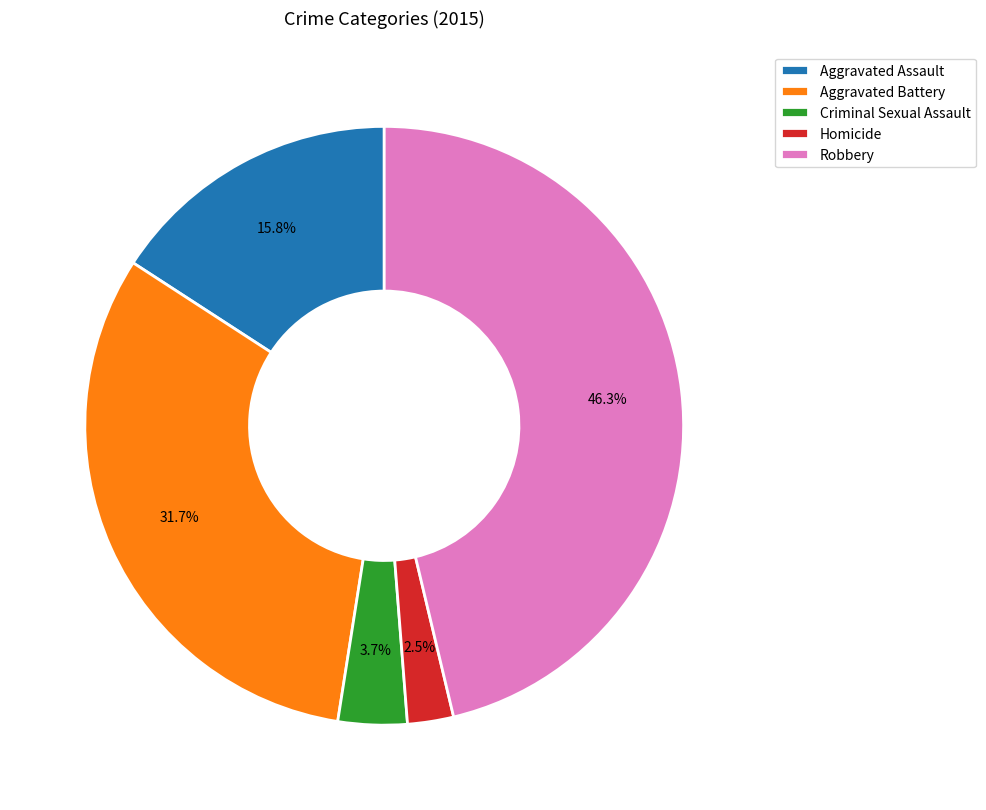

Between Aggravated Assault and Homicide, which is larger?

Aggravated Assault